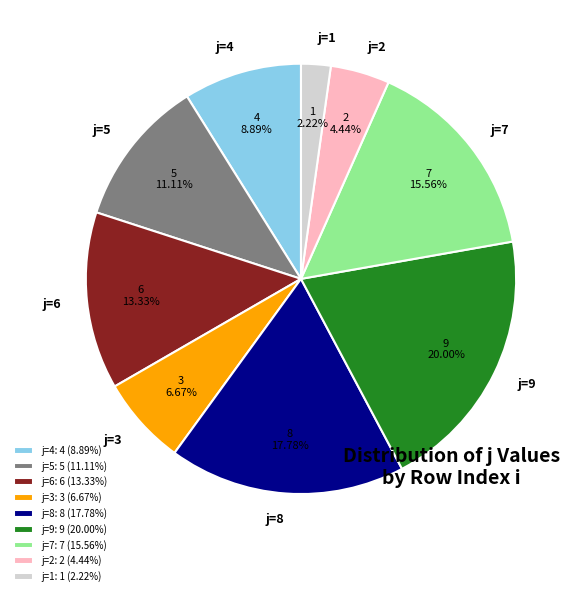

Rank the categories by value from lowest to highest.

j=1: 1 (2.22%), j=2: 2 (4.44%), j=3: 3 (6.67%), j=4: 4 (8.89%), j=5: 5 (11.11%), j=6: 6 (13.33%), j=7: 7 (15.56%), j=8: 8 (17.78%), j=9: 9 (20.00%)